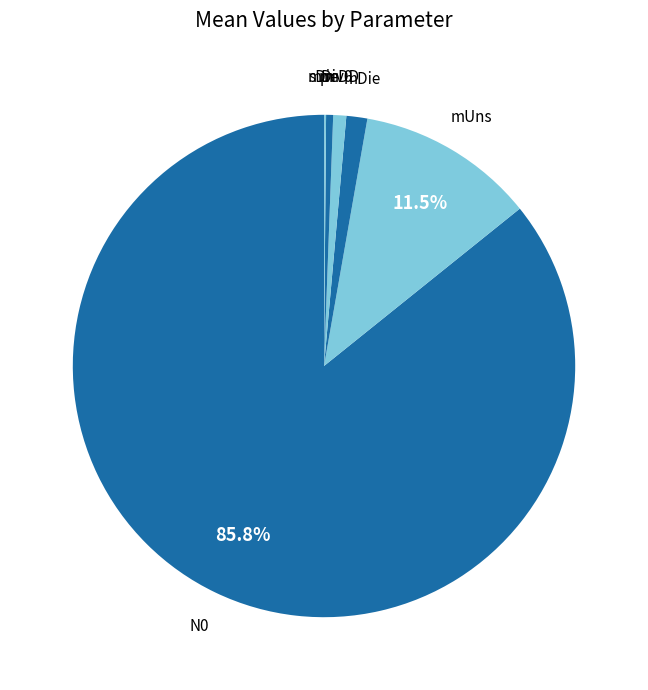

The p slice represents 0% of the pie. True or false?

True